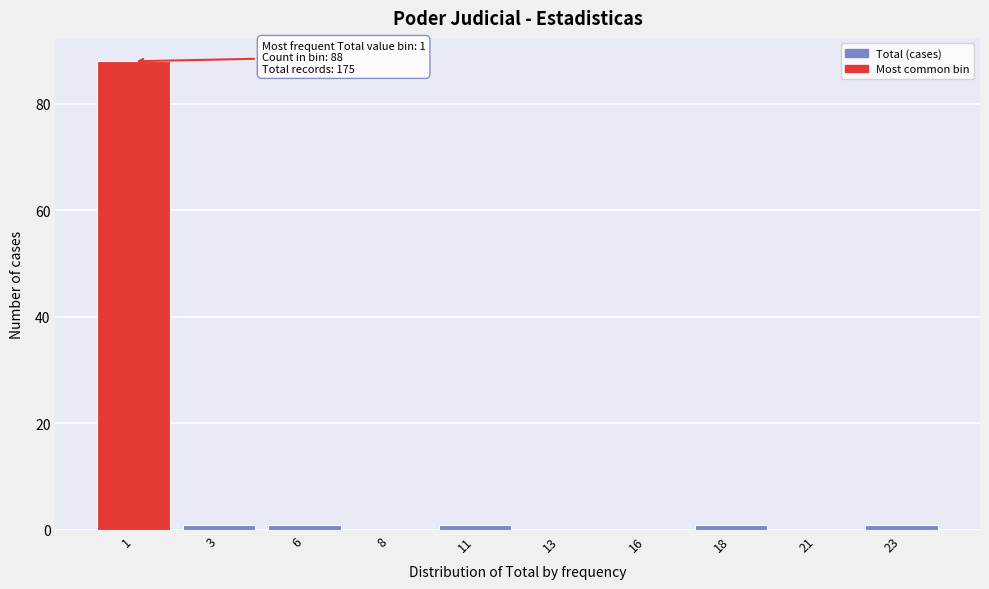

Reading right to left, what are all the values shown in this chart?

23=1	21=0	18=1	16=0	13=0	11=1	8=0	6=1	3=1	1=88